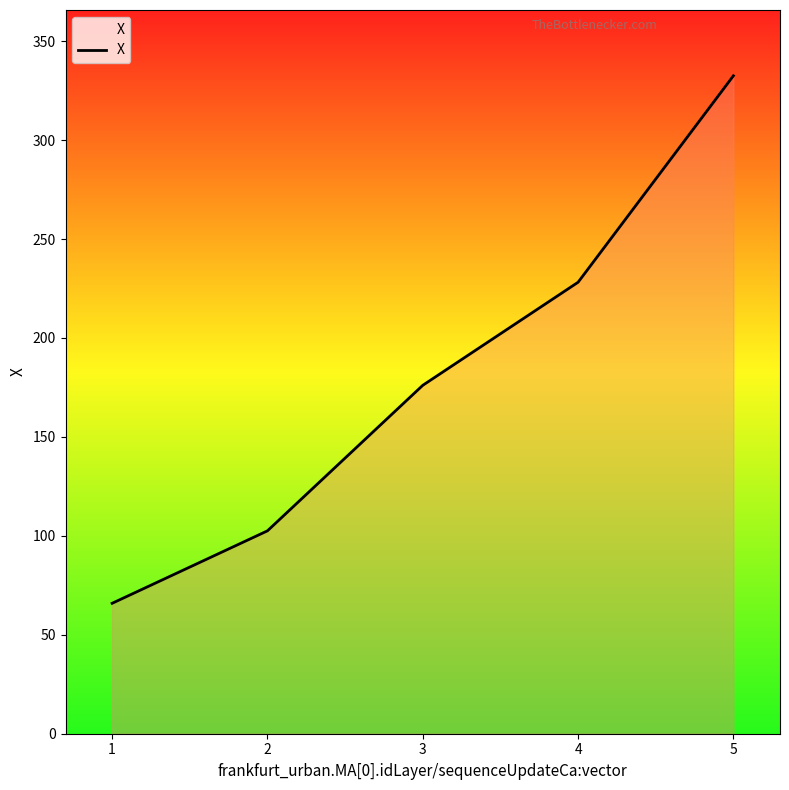

Where is the data nearest to the value 199?

3